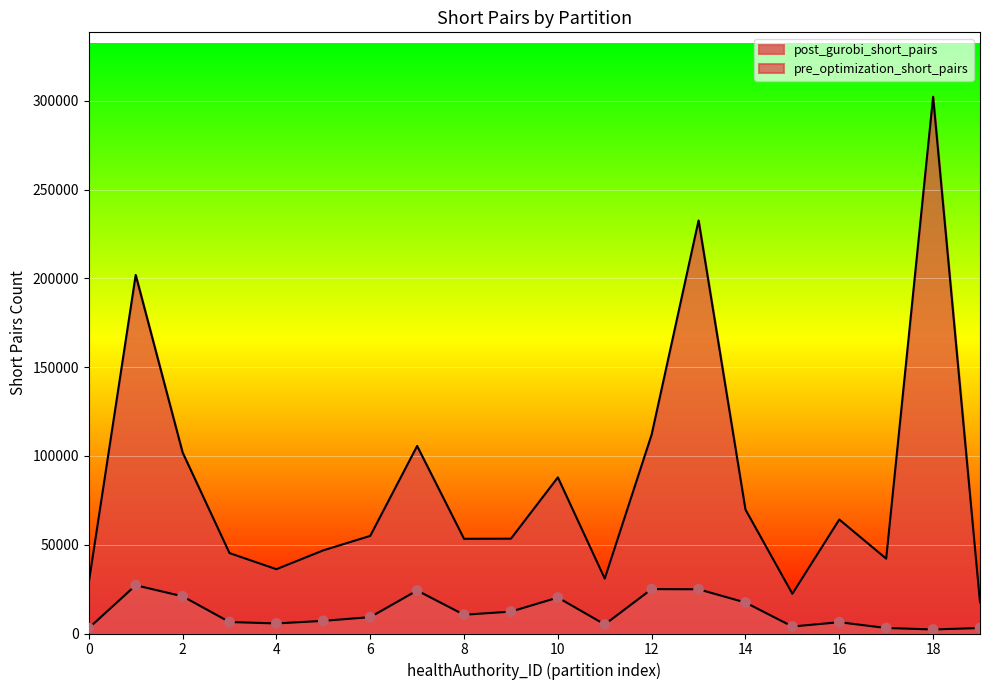

At which category is the sum across all series the highest?

18